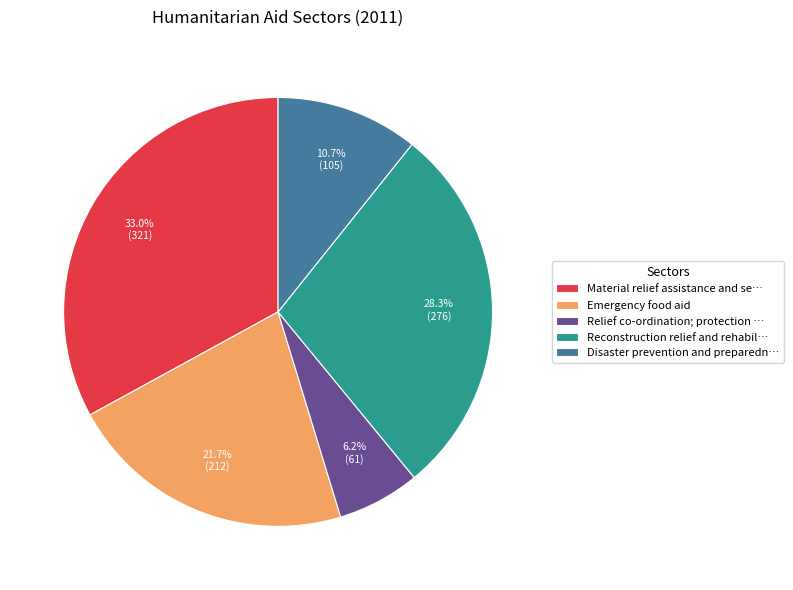

Which has a higher value, Relief co-ordination; protection … or Material relief assistance and se…?

Material relief assistance and se…